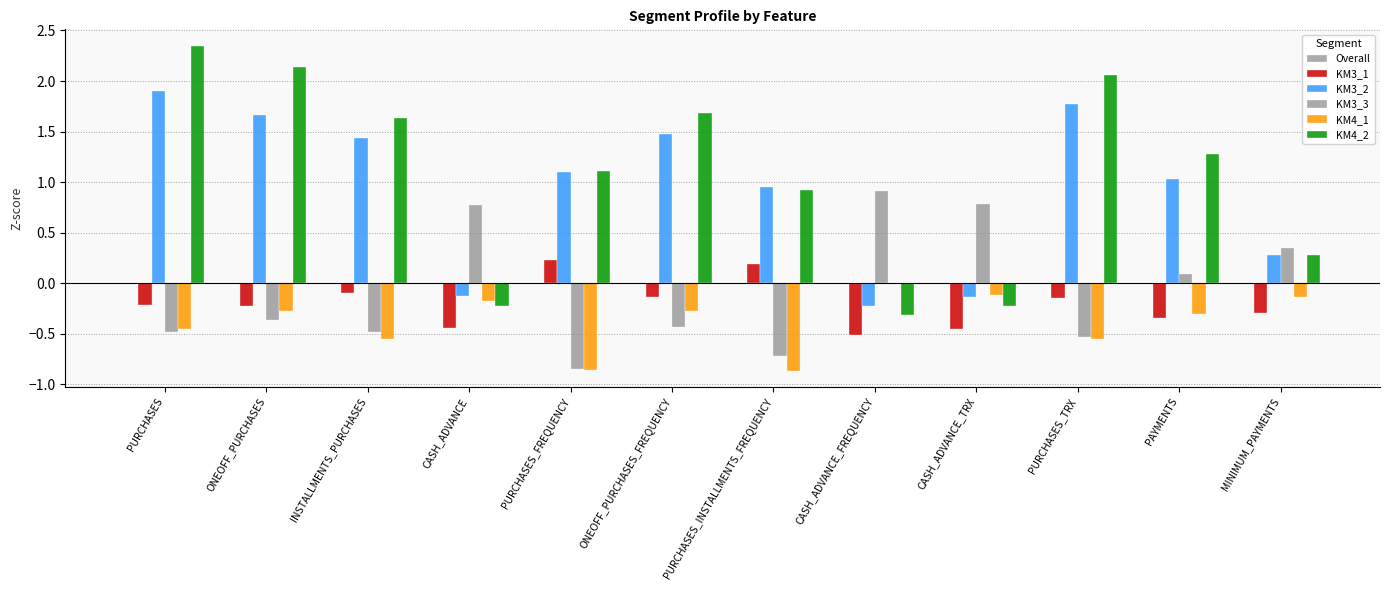

How many values in the KM4_2 series exceed 1?

7